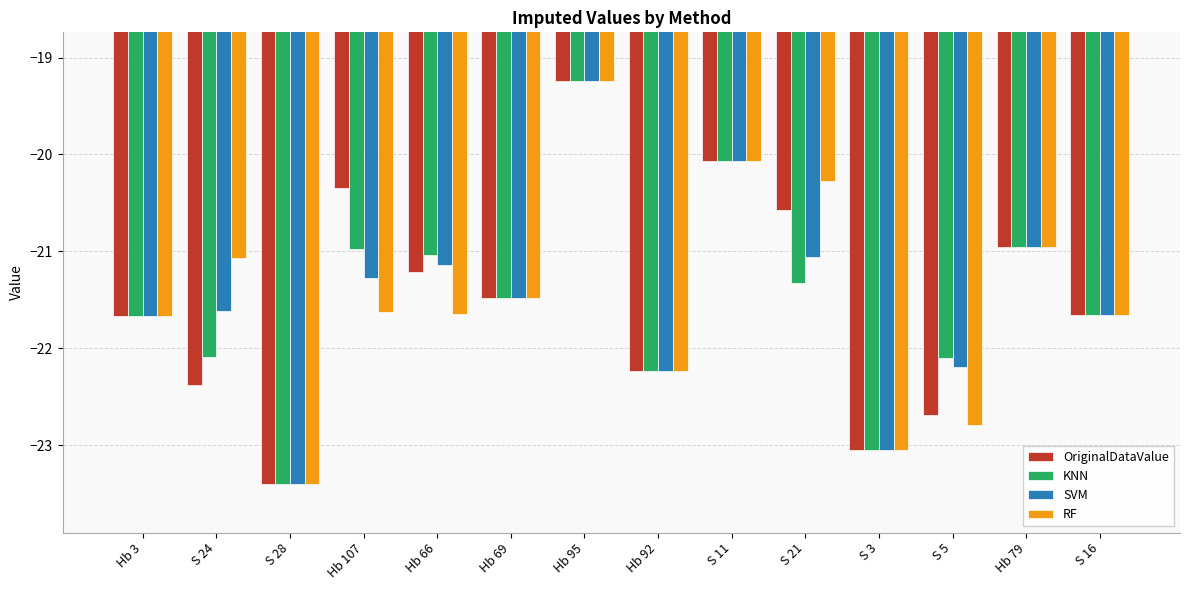

At which category is the sum across all series the highest?

Hb 95